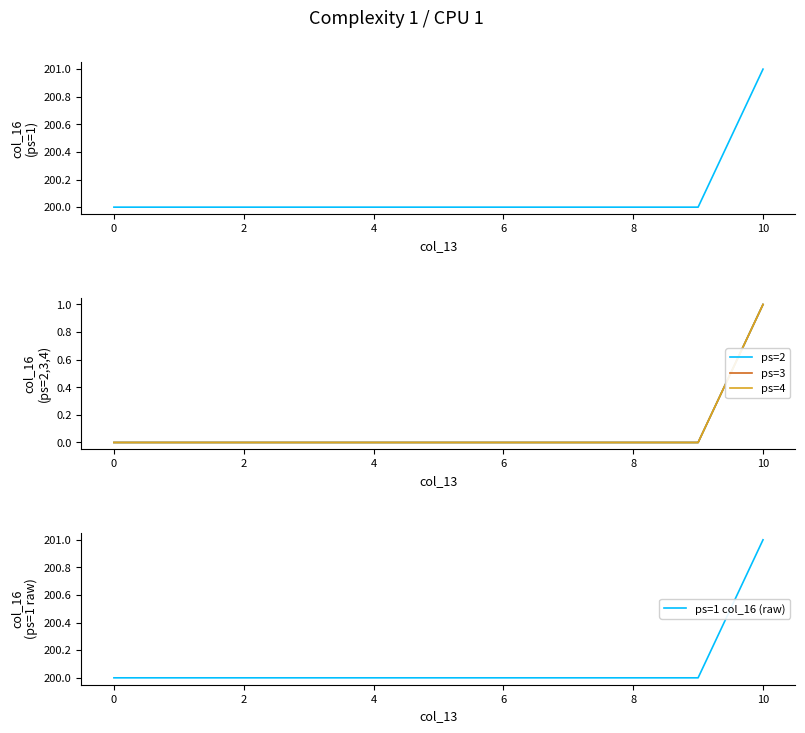

What is the minimum value for ps=1 col_16 (raw)?

200.0